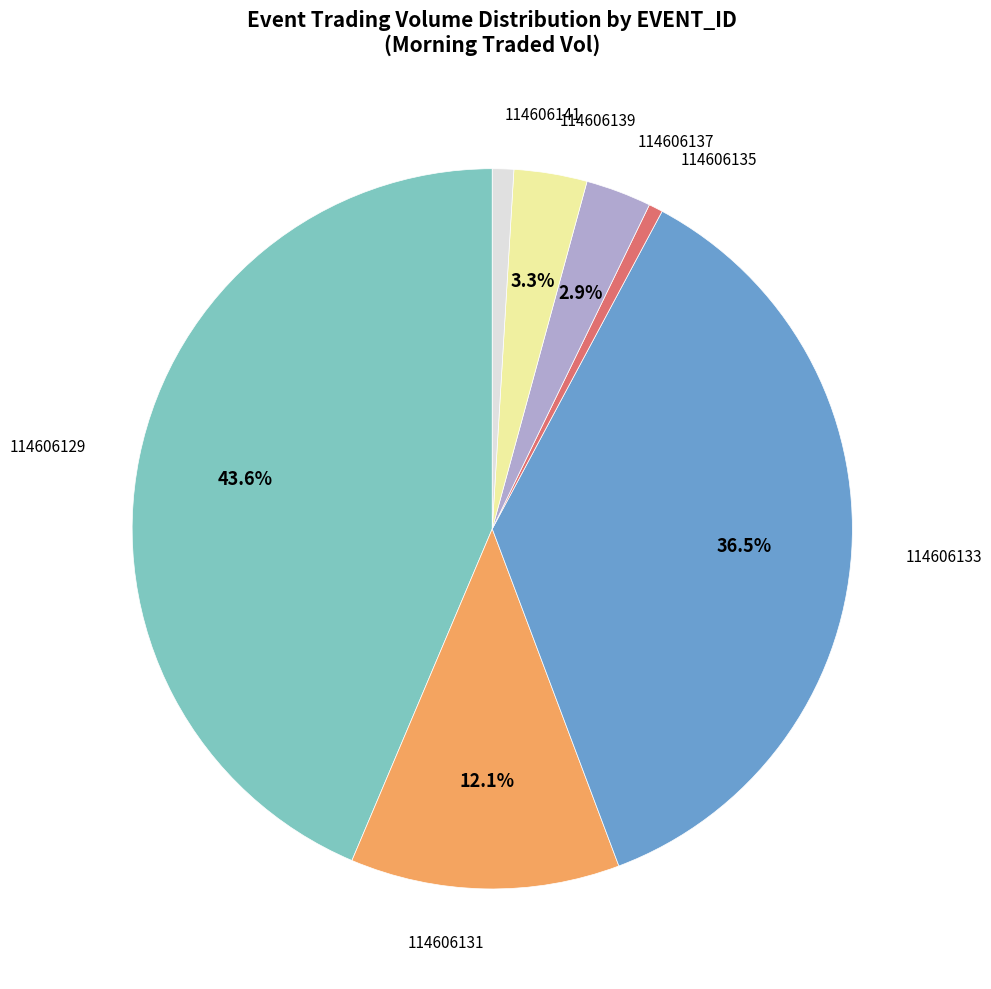

Is there a majority slice in this chart?

No